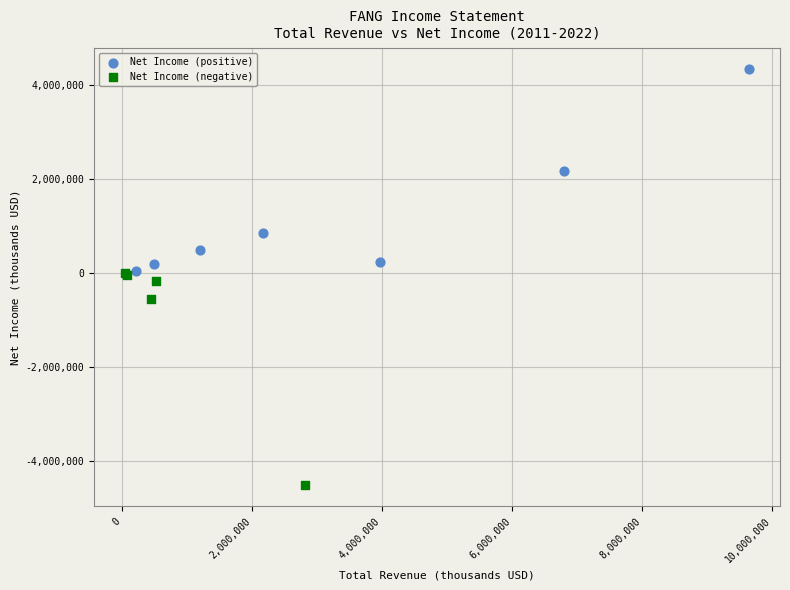

What are all the series names shown in the legend?

Net Income (positive), Net Income (negative)